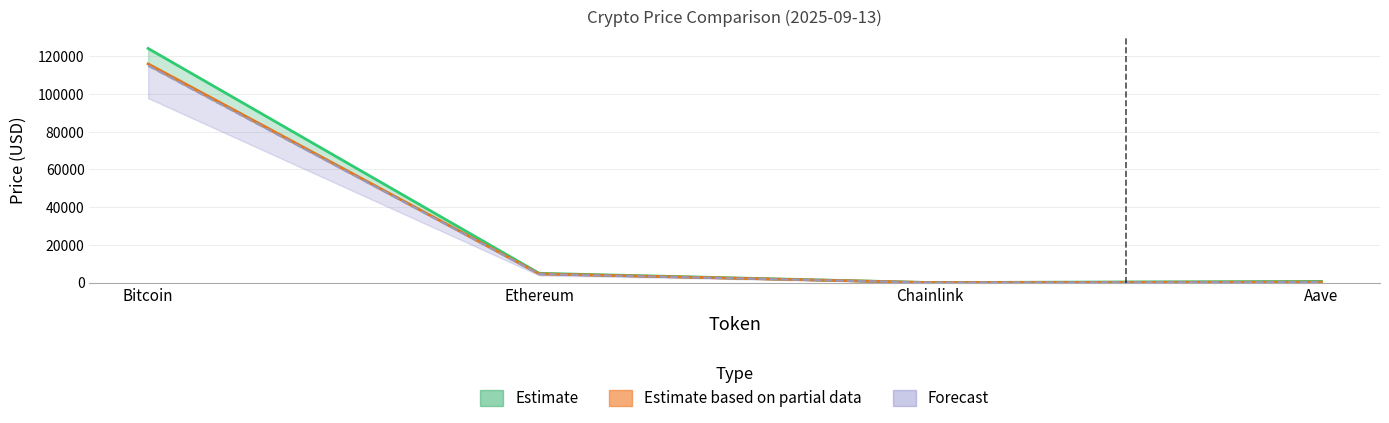

How many lines are shown in the chart?

3